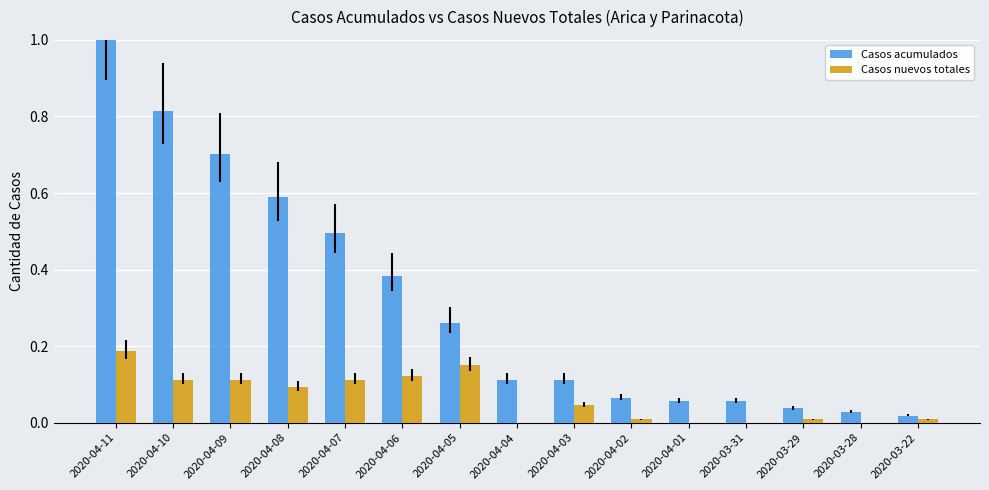

What is the sum of all Casos acumulados values?

4.7